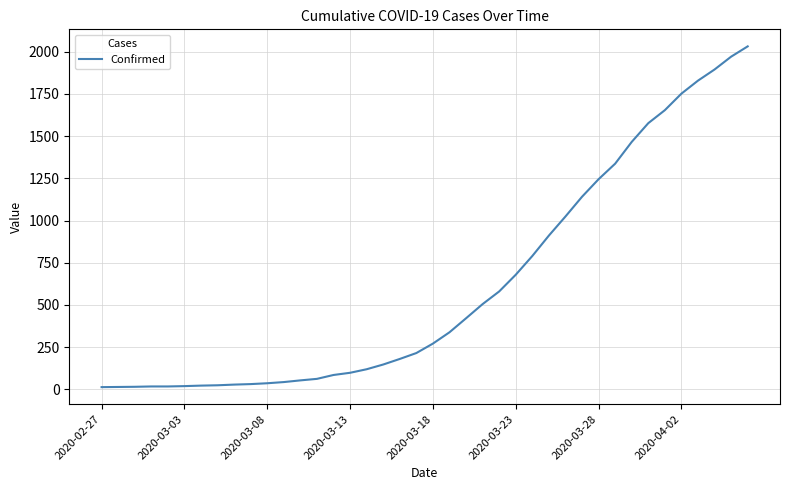

What is the greatest value displayed?

2032